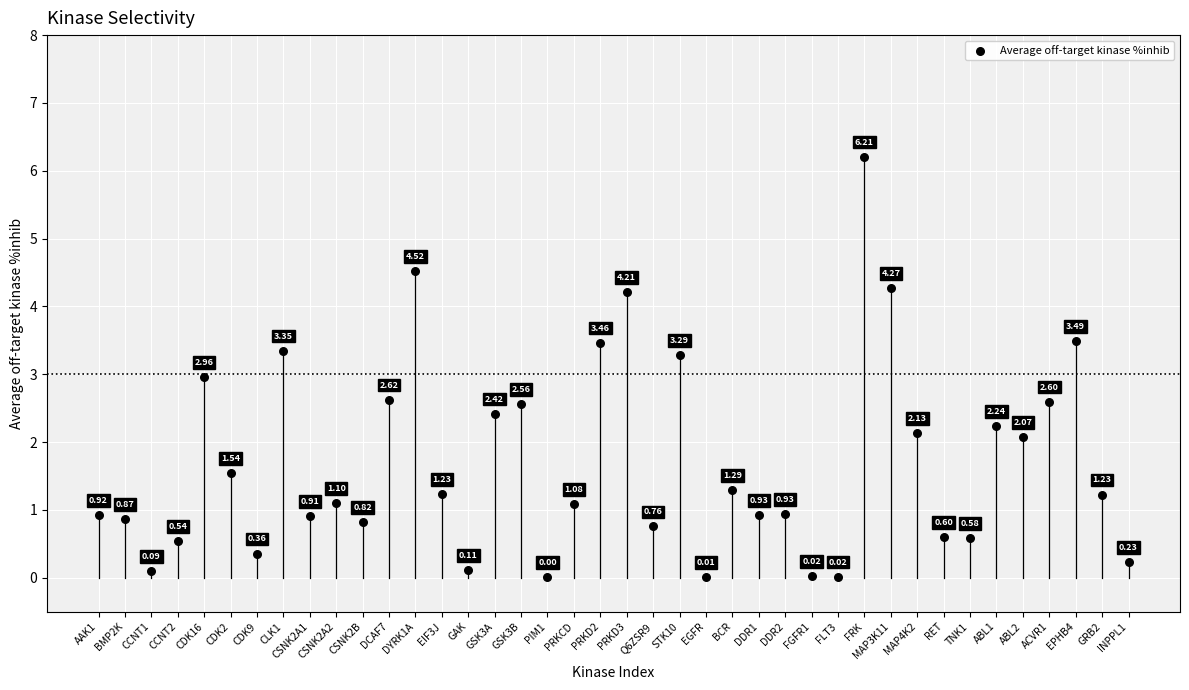

What is the range of Y values (max minus min)?

6.2